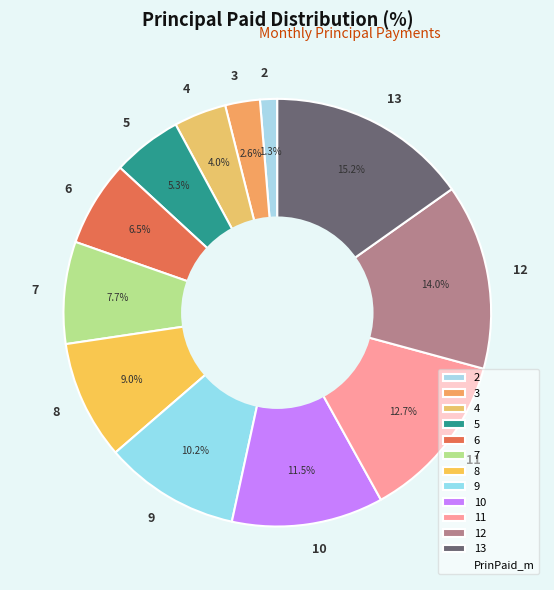

The 8 slice represents 21% of the pie. True or false?

False